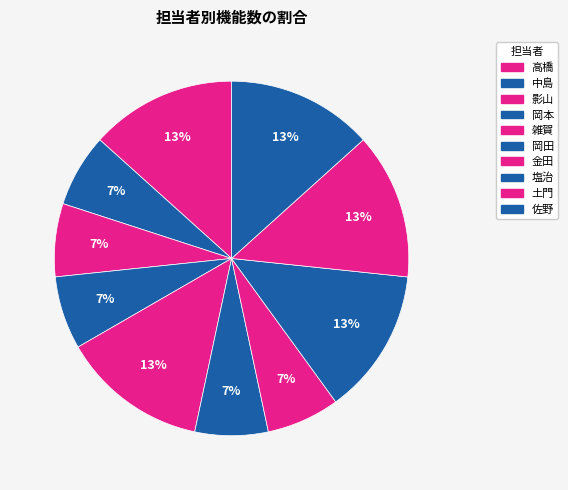

How many slices are in this pie chart?

10